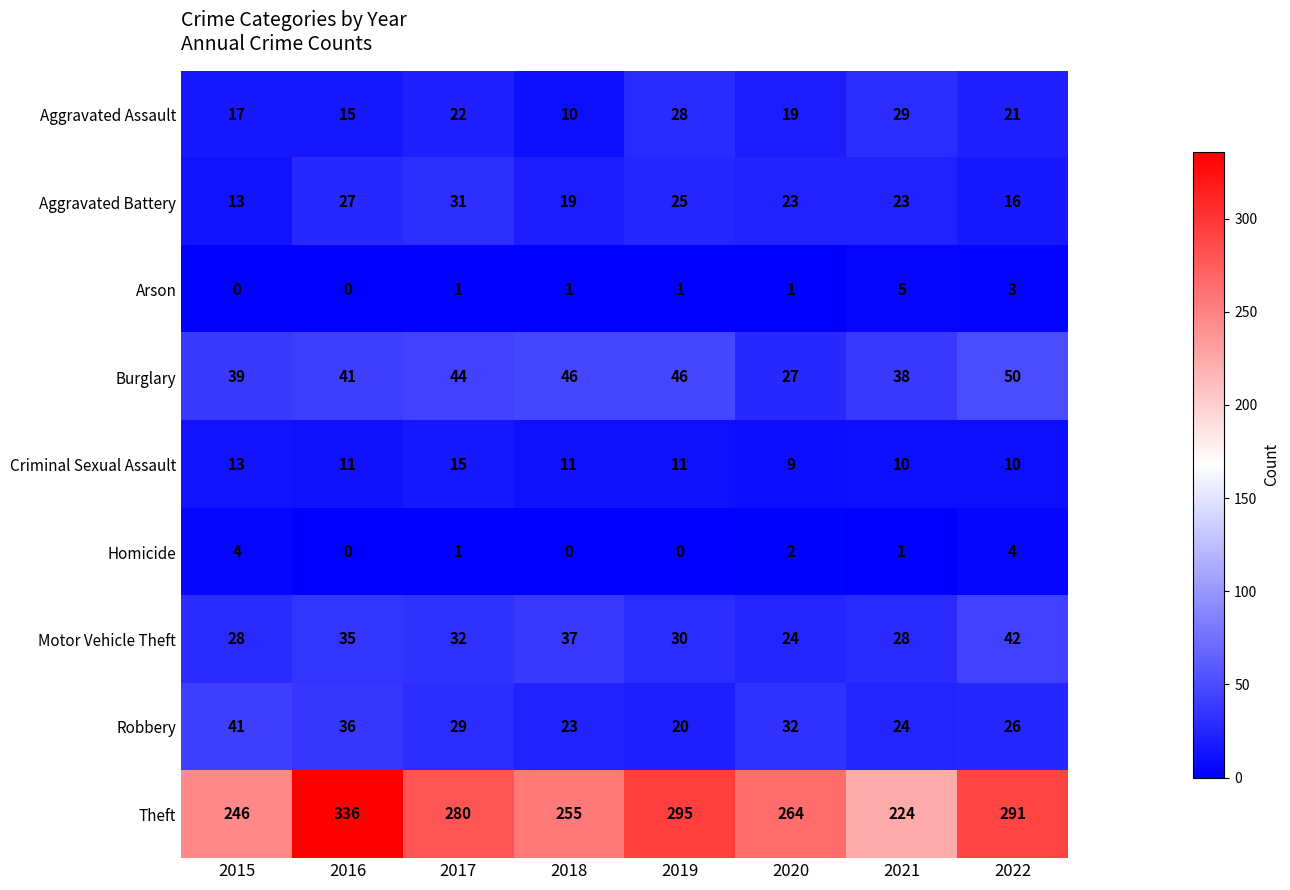

What is the difference between the highest and lowest values at 2016?

336